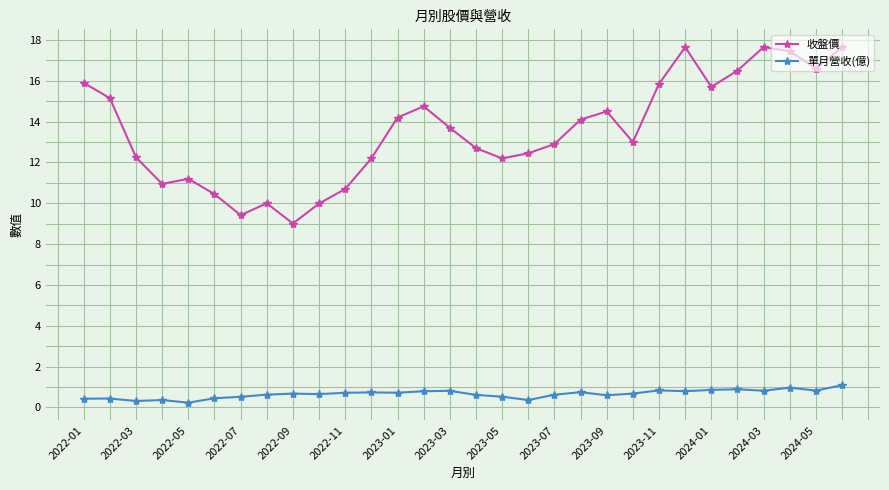

Which series has the largest total across all categories?

收盤價